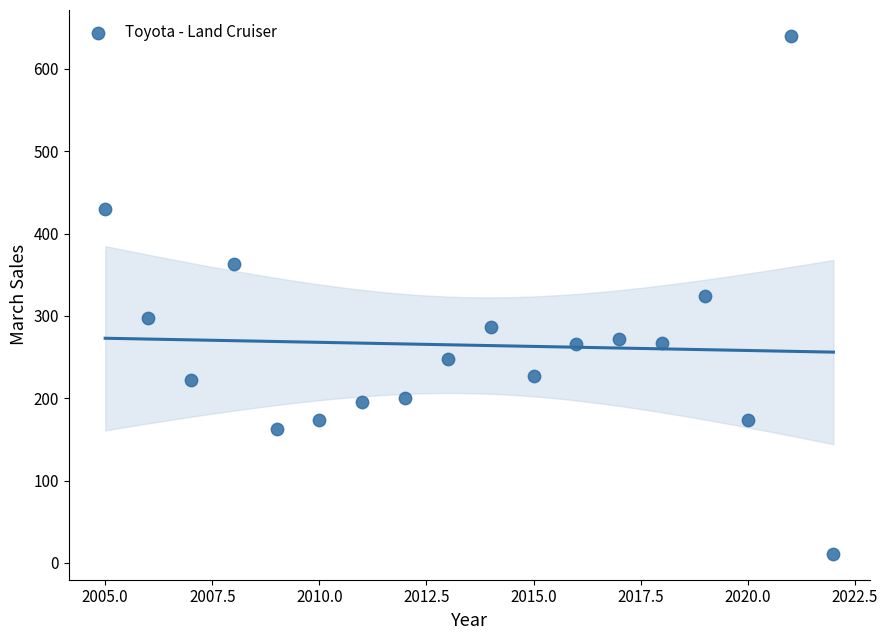

What is the range of Y values (max minus min)?

629